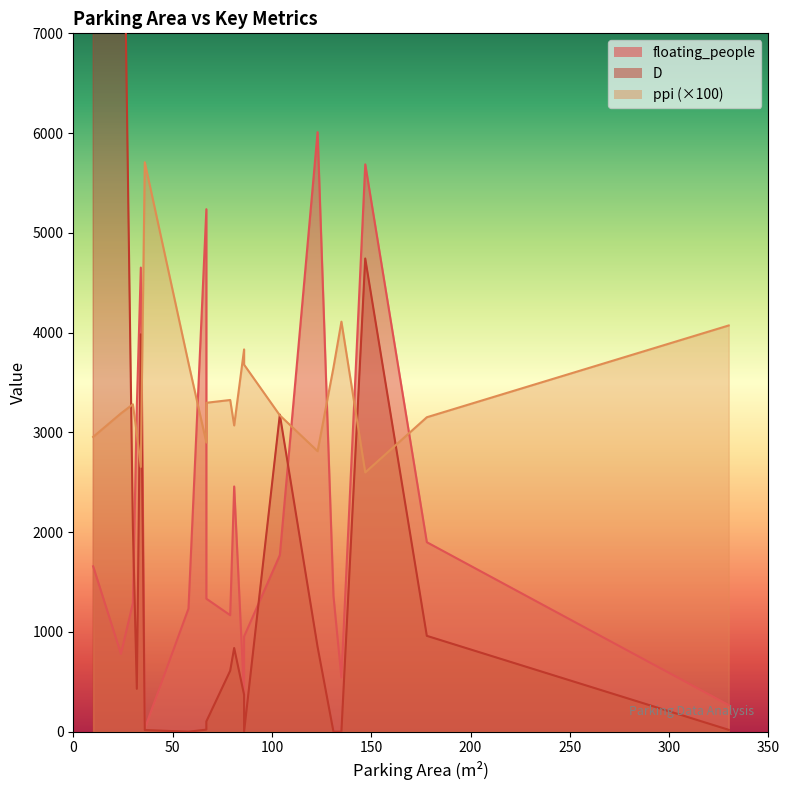

Which series has the largest range (max minus min)?

D